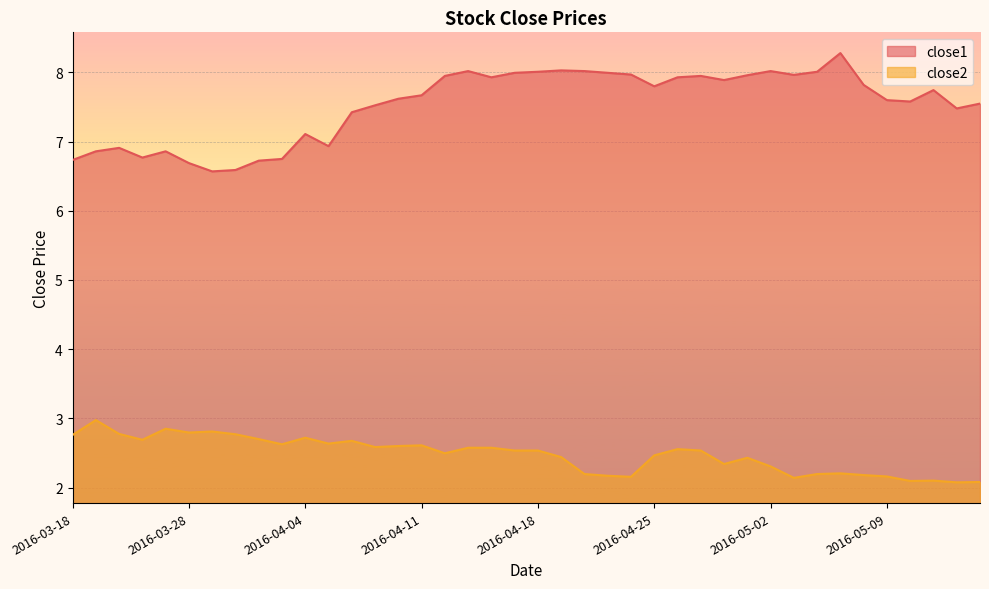

What is the maximum value for close1?

8.3